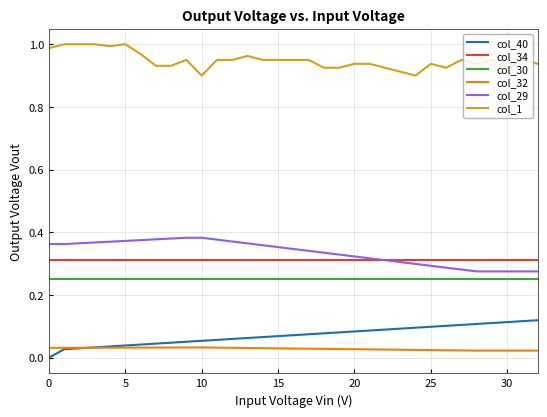

Which series has the largest total across all categories?

col_1